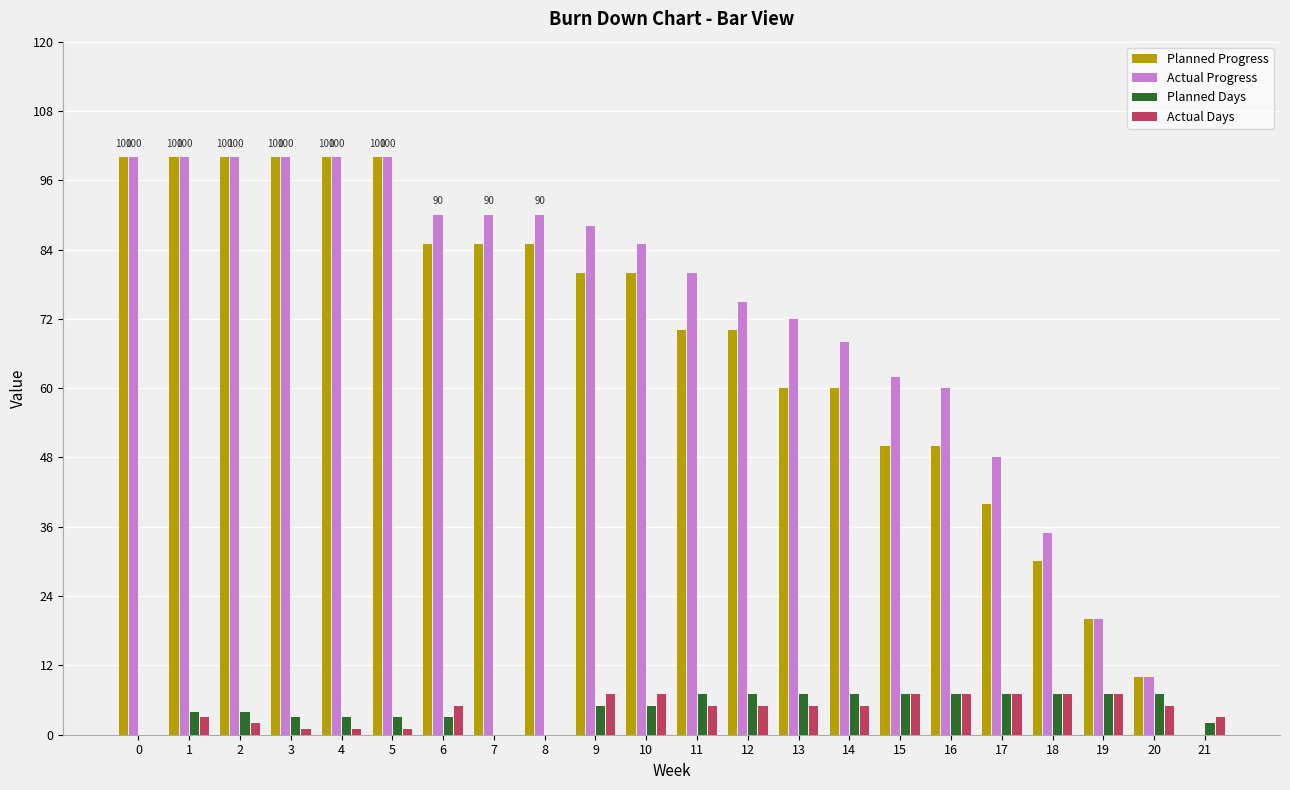

True or false: Actual Progress has a value of -45 at 21.

False